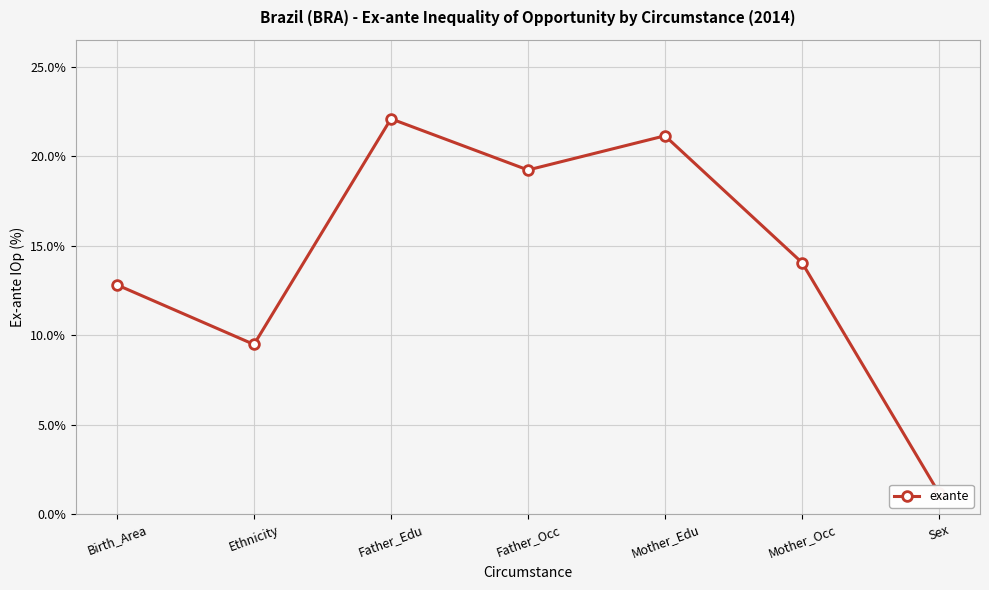

Which category has the highest value across all series?

Father_Edu